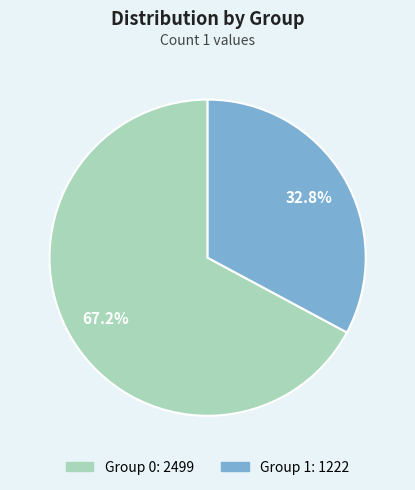

Does any single category account for the majority?

Yes